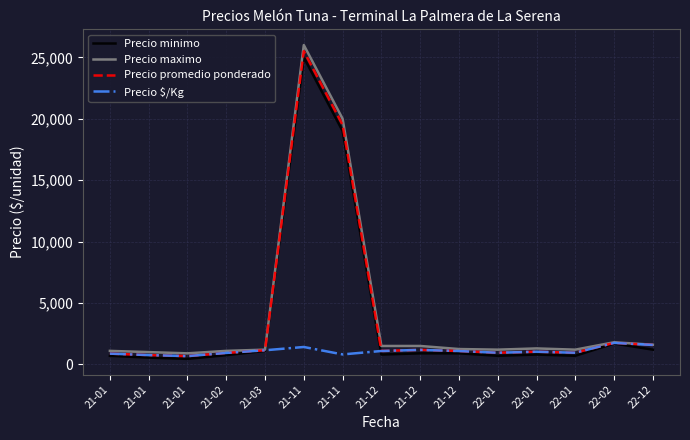

The value of Precio promedio ponderado at 21-03 is 1150. True or false?

True